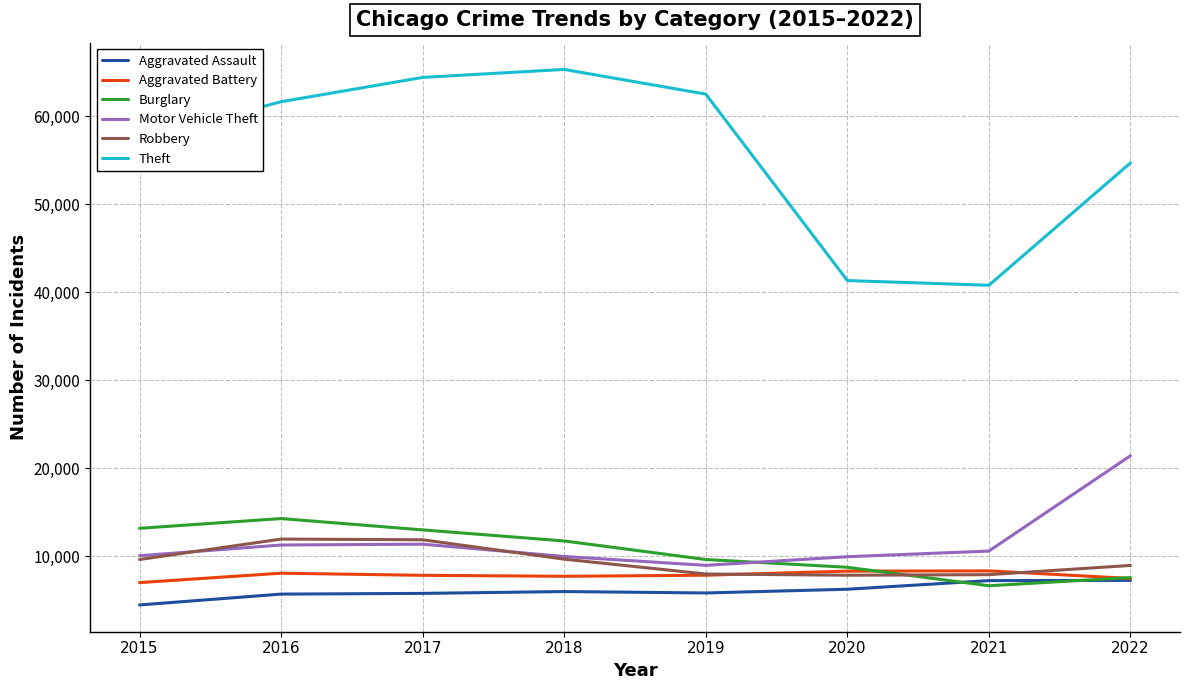

Which category has the highest value in the Motor Vehicle Theft series?

2022